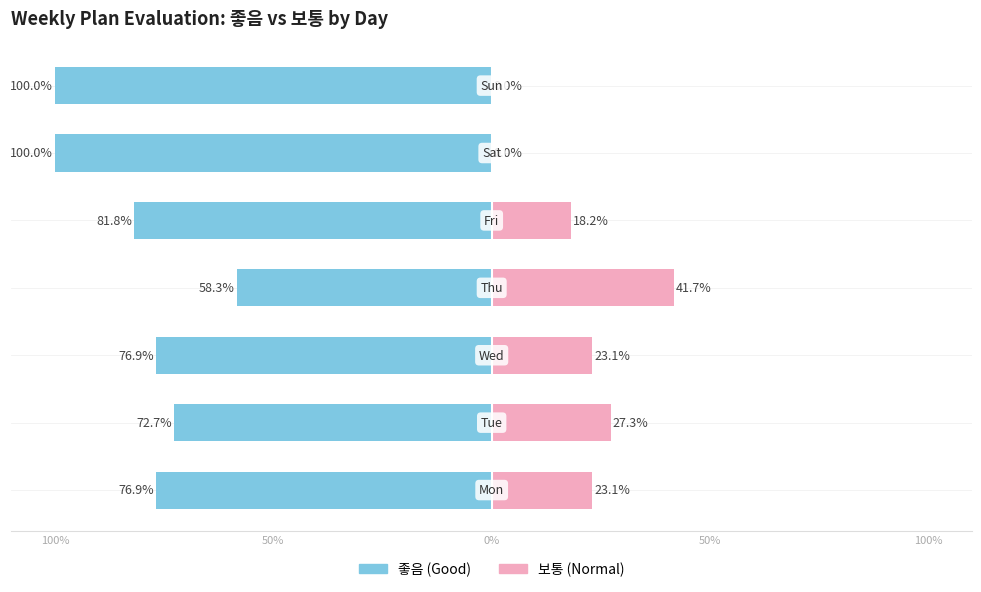

What is the average value of the 보통 series?

19.0